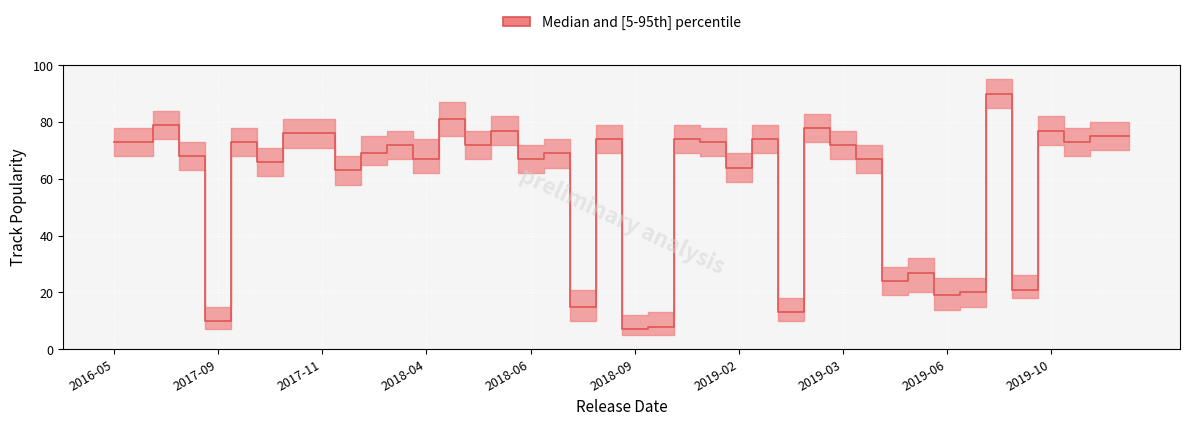

Is it true that upper equals 13 at 2018-10-19?

True